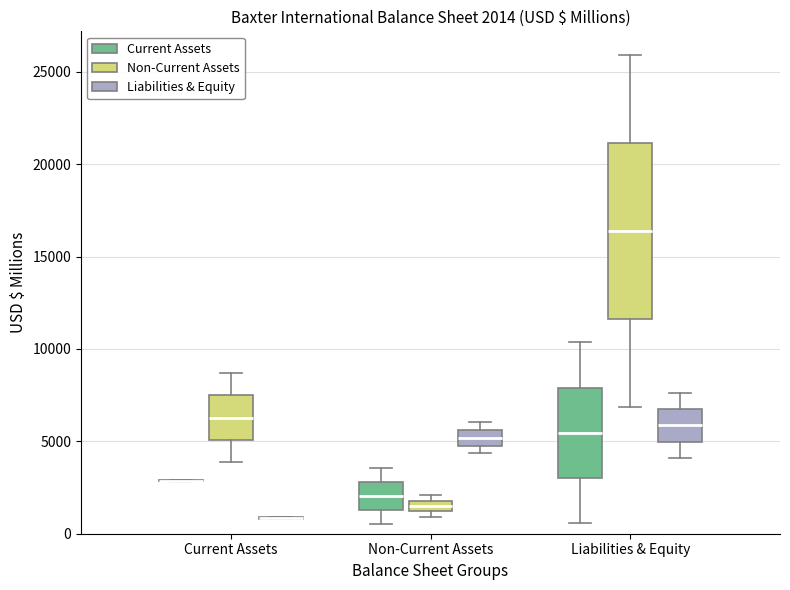

Comparing the boxes themselves (not the whiskers), which one is the tallest?

Liabilities & Equity (Non-Current Assets)